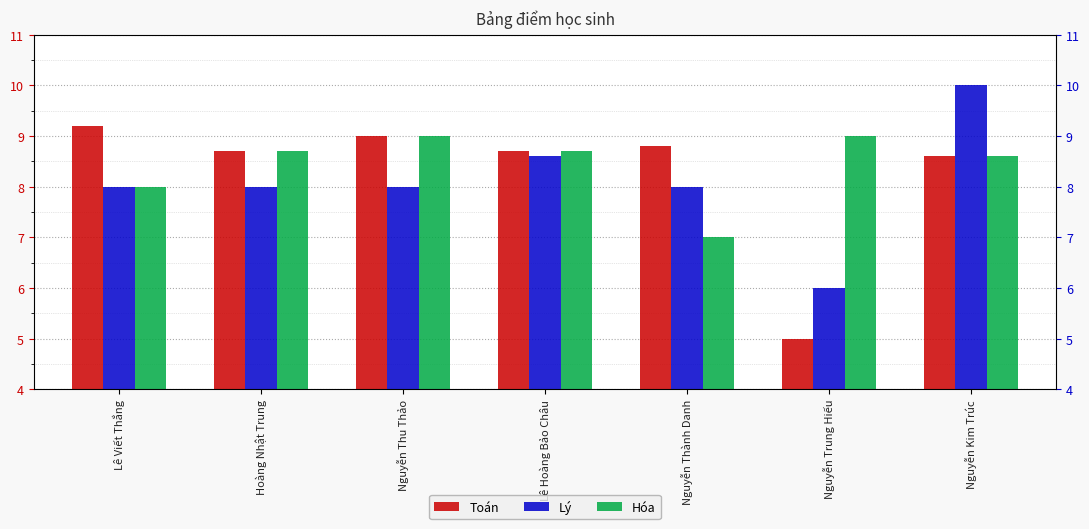

What is the maximum value shown in the chart?

10.0